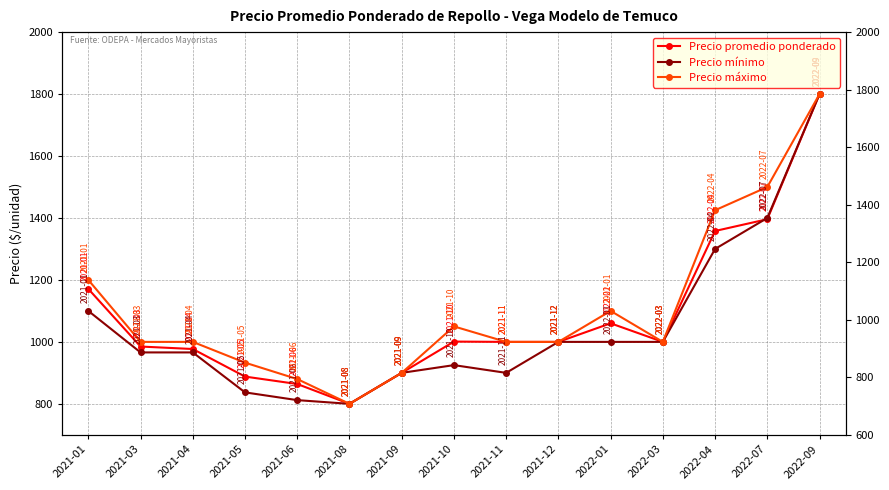

Does the chart display data point markers on the line(s)?

Yes